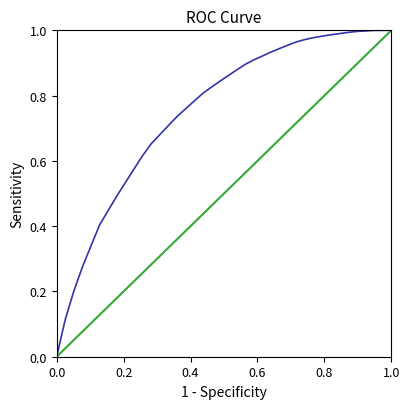

True or false: Reference and ROC Curve cross at least once.

True